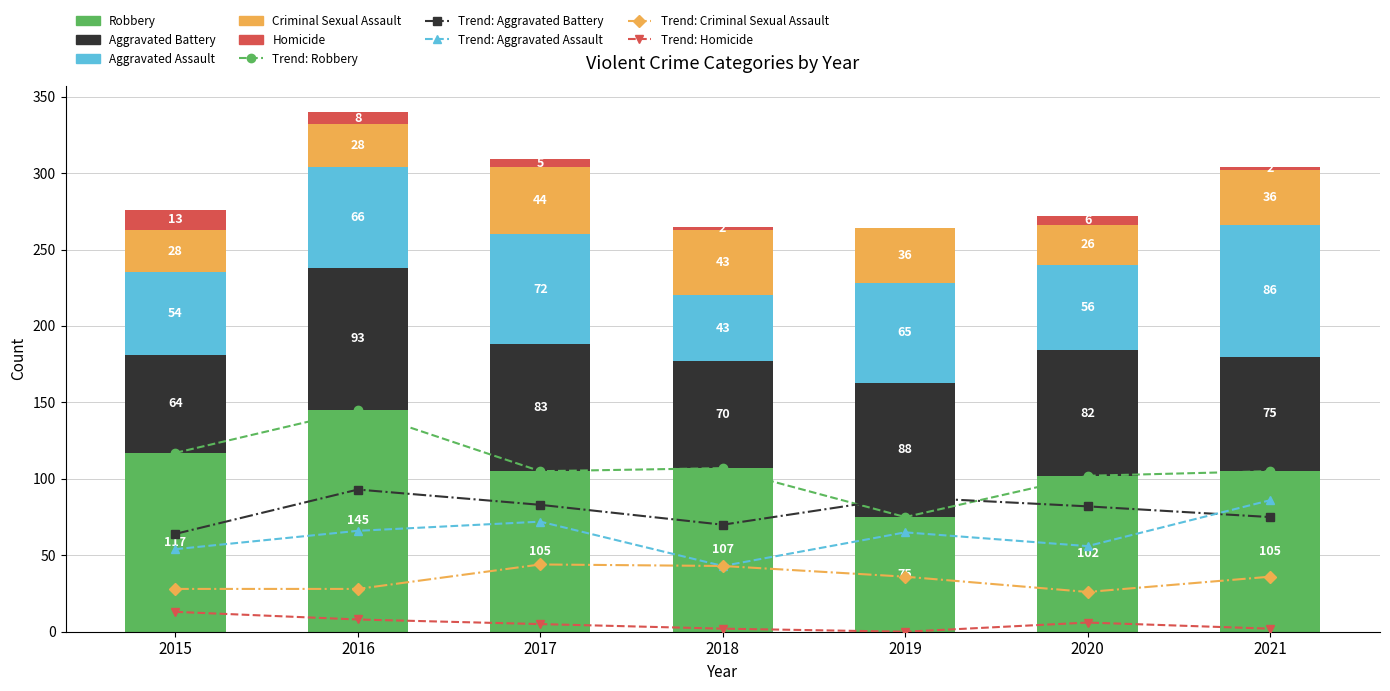

Reading right to left, what are all the values shown in this chart?

Aggravated Assault: 86	56	65	43	72	66	54
Aggravated Battery: 75	82	88	70	83	93	64
Criminal Sexual Assault: 36	26	36	43	44	28	28
Homicide: 2	6	0	2	5	8	13
Robbery: 105	102	75	107	105	145	117